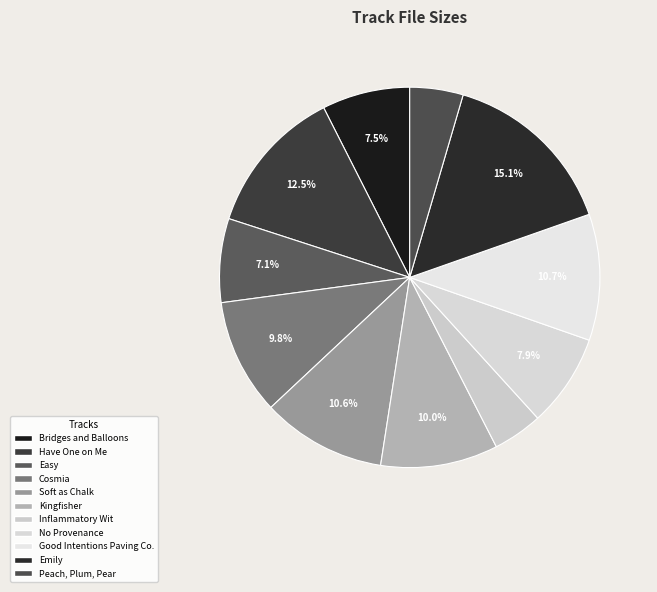

Is there any slice that represents more than half of the pie?

No